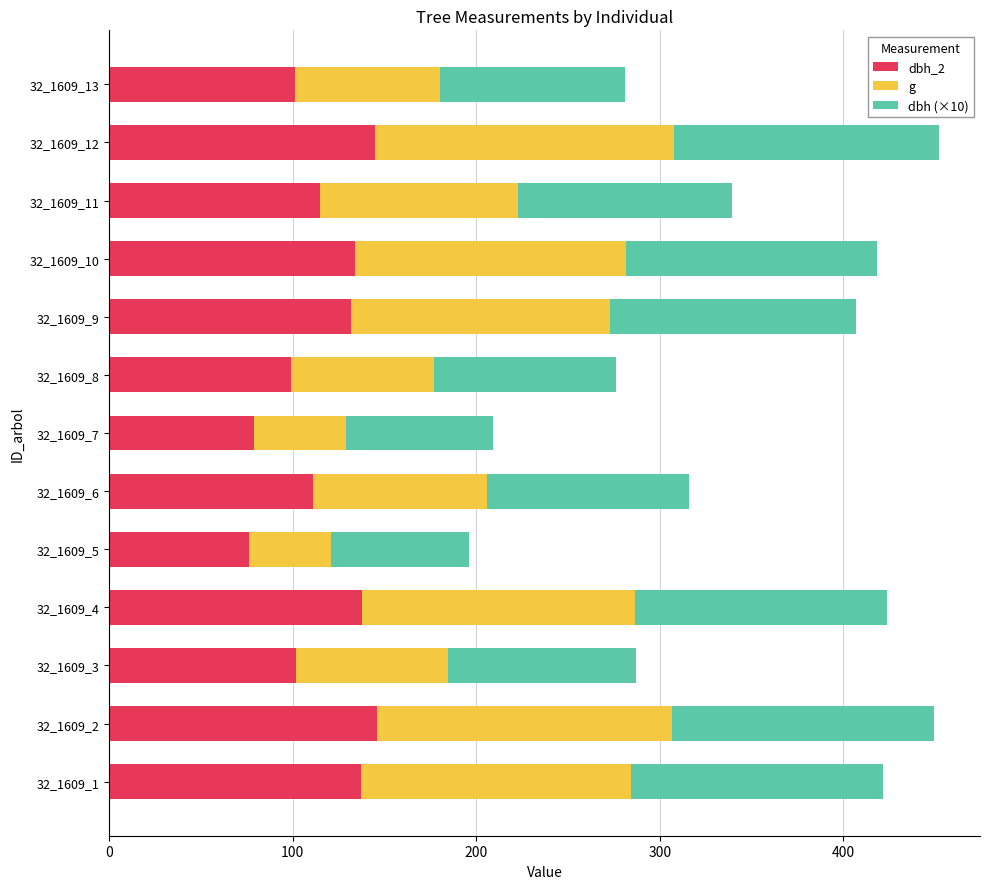

The value of dbh_2 at 32_1609_10 is 134.0. True or false?

True